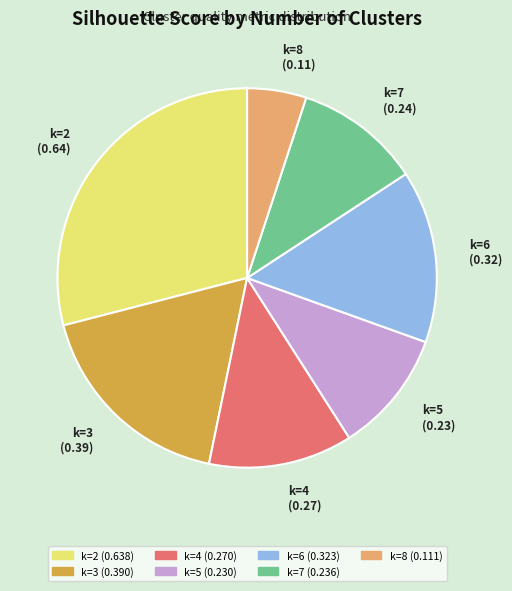

Count the number of slices in the pie.

7